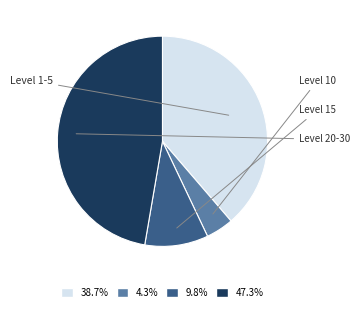

Count the number of slices in the pie.

4